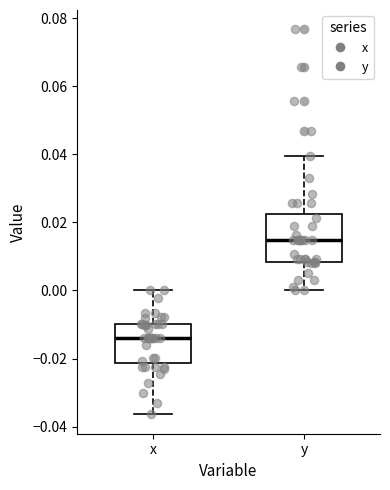

Reading left to right, read every box against the y-axis: the position of its median line, the range the box covers, and the ends of its whiskers. The values are not printed on the chart, so give them approximately, as read against the axis.

x: median -0.014, box -0.022 to -0.010, whiskers -0.036 to 0.000
y: median 0.014, box 0.008 to 0.022, whiskers 0.000 to 0.040